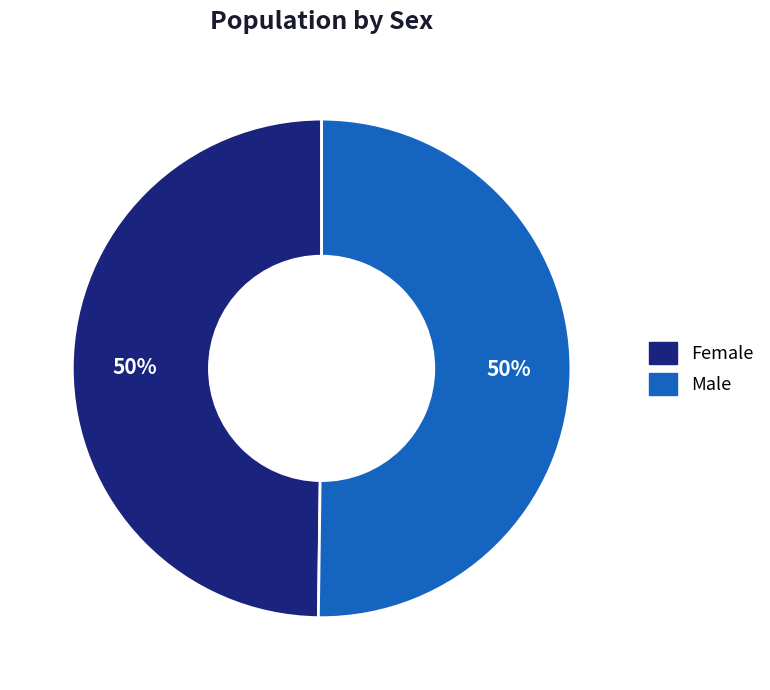

To the nearest percent, what portion does Female represent?

50%